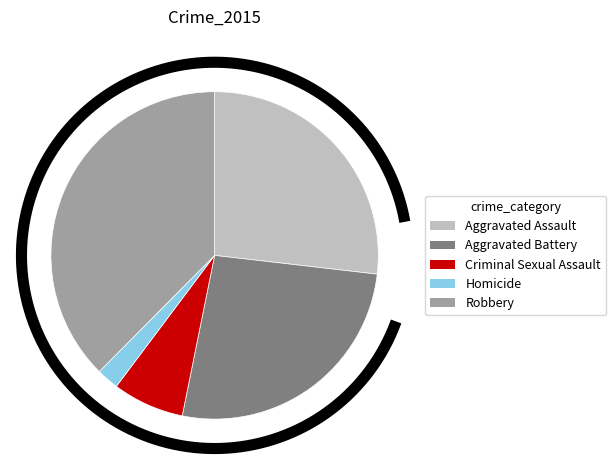

How many segments does this pie chart have?

5